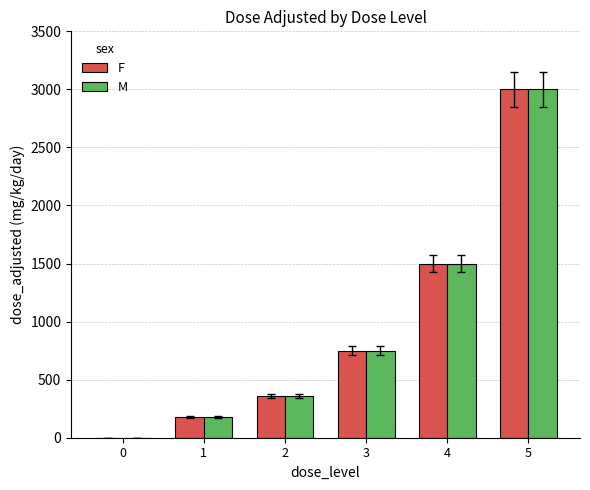

Count the number of data series in this chart.

2